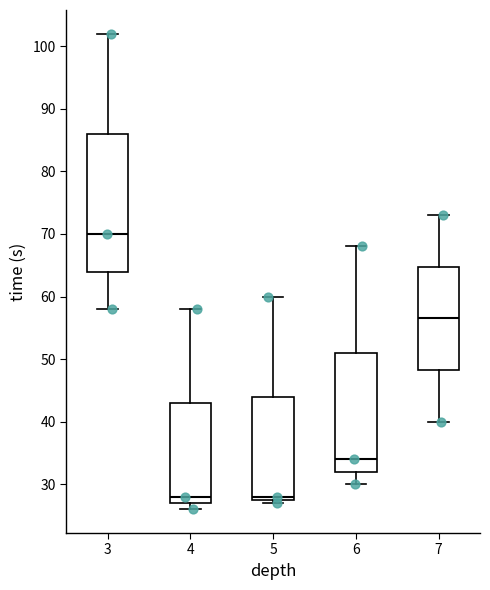

Reading left to right, transcribe this box plot: for each box, give where its median line is, the range the box spans, and where its two whiskers end, as read against the y-axis. The values are not printed on the chart, so give them approximately, as read against the axis.

3: median 70, box 64 to 86, whiskers 58 to 102
4: median 28, box 27 to 43, whiskers 26 to 58
5: median 28 (just above the box's lower edge), box 28 to 44, whiskers 27 to 60
6: median 34, box 32 to 51, whiskers 30 to 68
7: median 57, box 48 to 65, whiskers 40 to 73